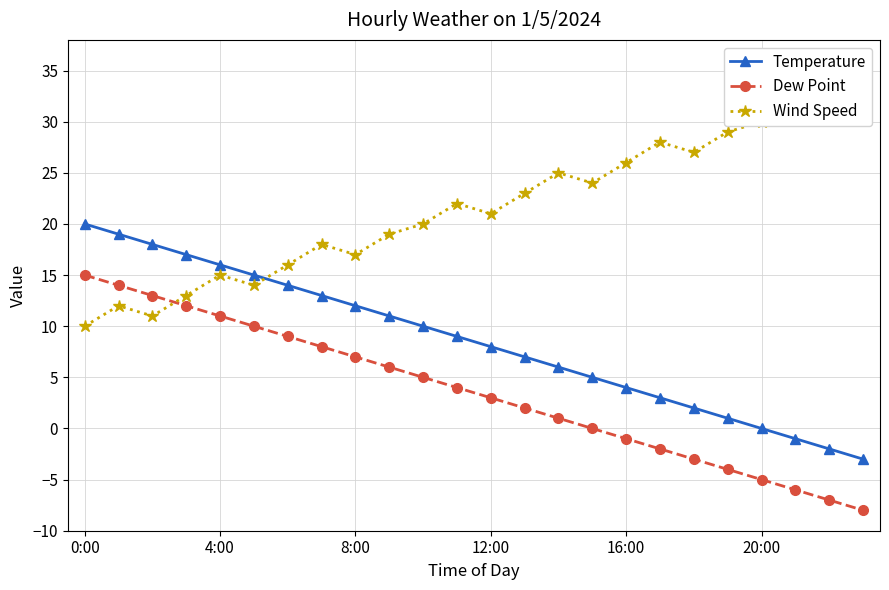

What is the value of the Temperature point at the 5th from the left?

16